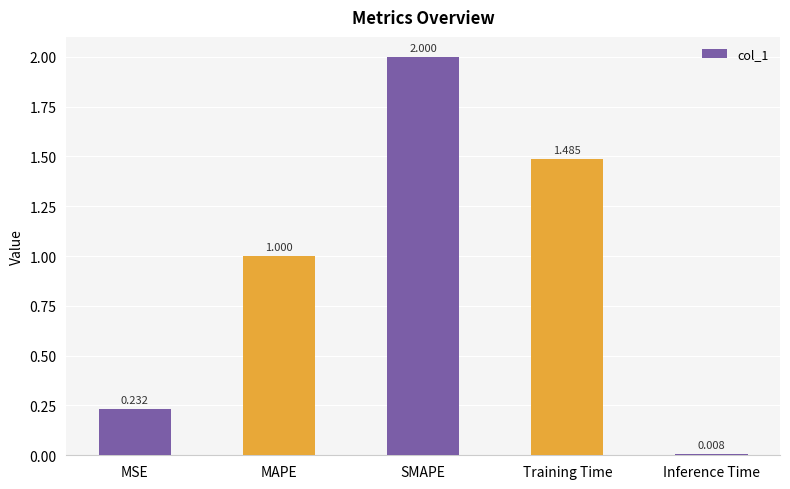

List the labels in order of value, largest first.

SMAPE, Training Time, MAPE, MSE, Inference Time